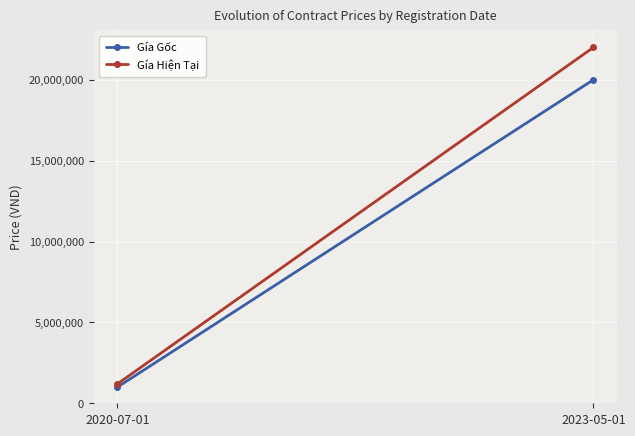

What are all the series names shown in the legend?

Gía Gốc, Gía Hiện Tại